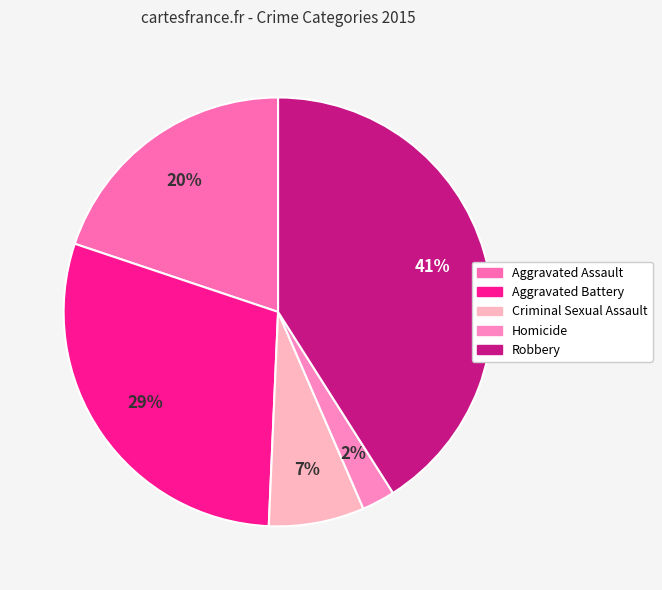

The Aggravated Assault slice represents 20% of the pie. True or false?

True